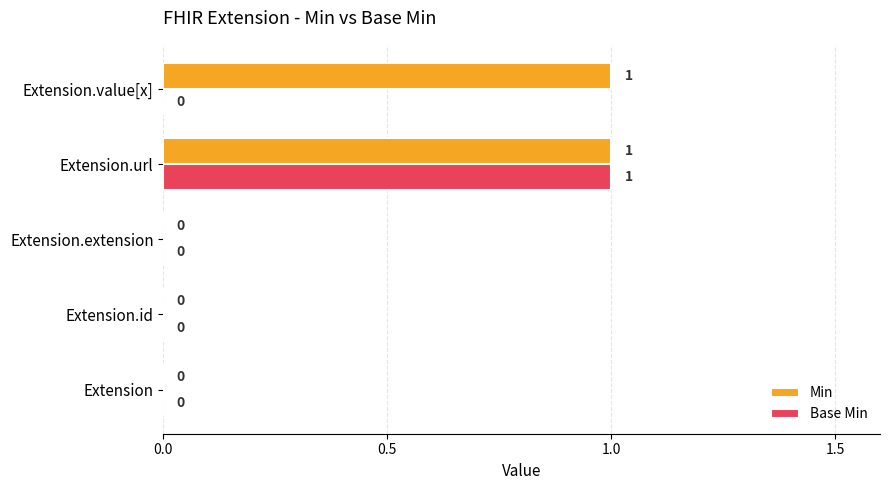

True or false: Base Min has a value of 0 at Extension.

True